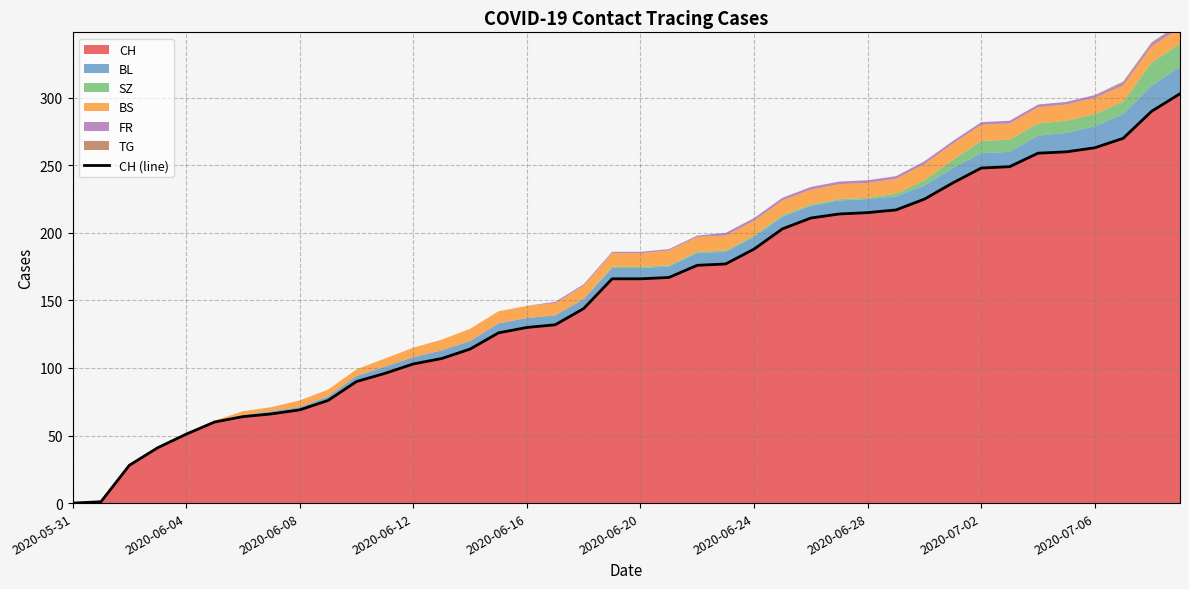

Approximately how many times larger is the value at 38 compared to 23?

1.6